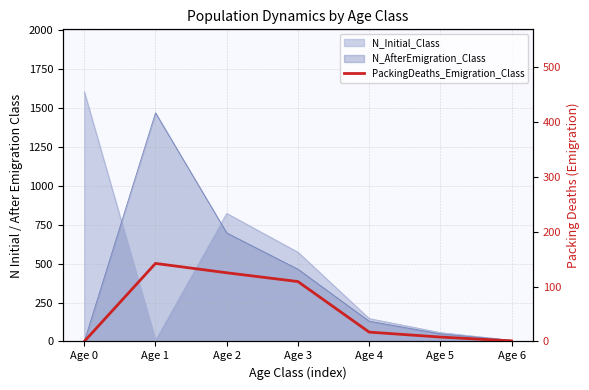

What is the sum of the values at Age 2 and Age 3?

234